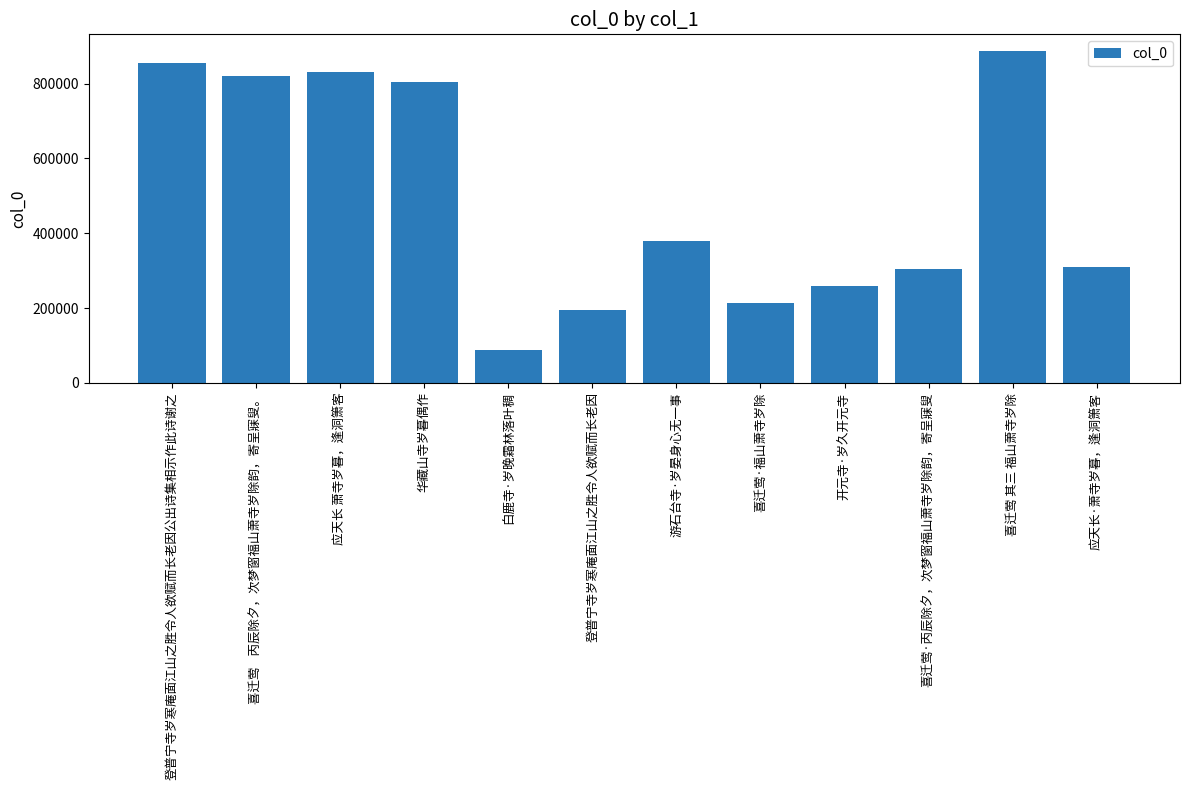

Which has a higher value, 喜迁莺    丙辰除夕，次梦窗福山萧寺岁除韵，寄呈寐叟。 or 应天长·萧寺岁暮，逢洞箫客?

喜迁莺    丙辰除夕，次梦窗福山萧寺岁除韵，寄呈寐叟。